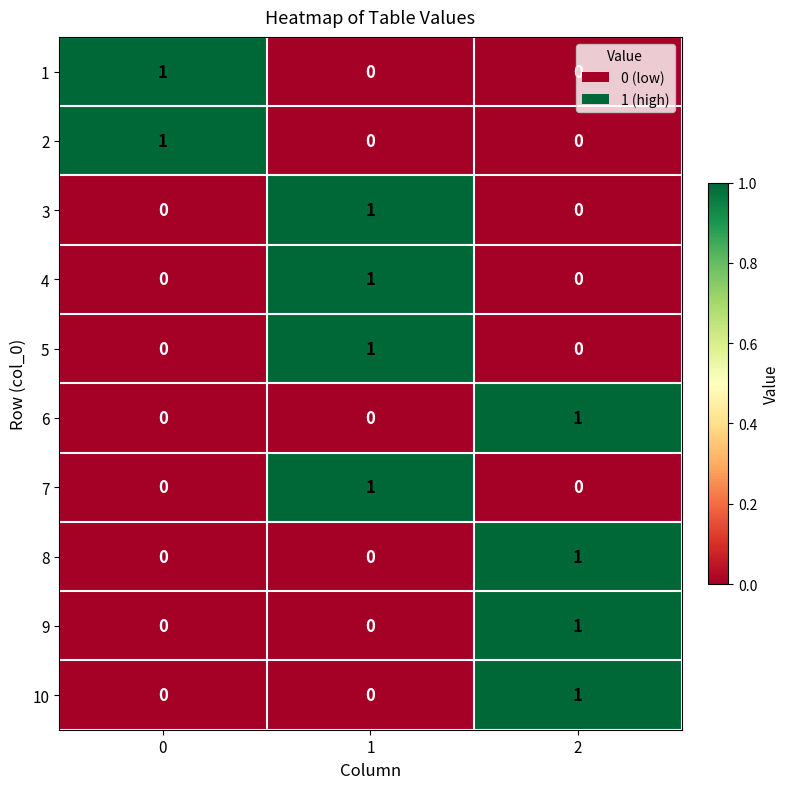

The 9 series shows 0 at 1. True or false?

True